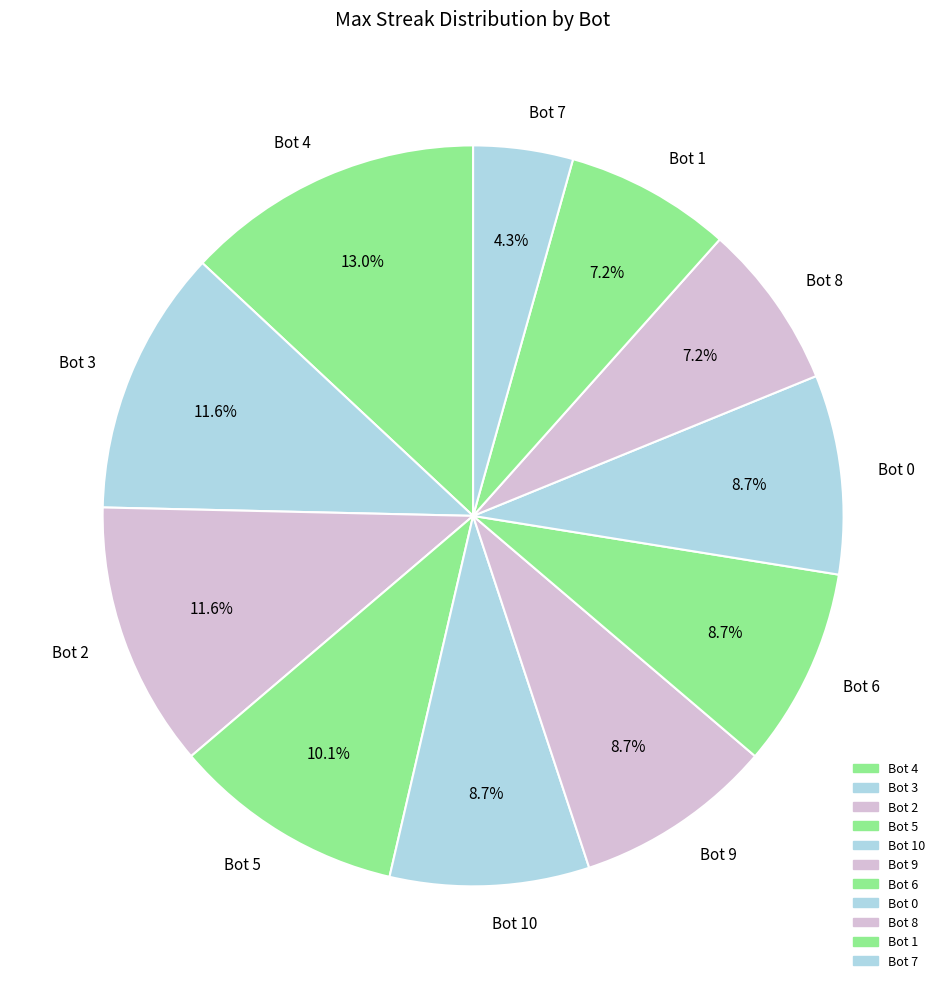

To the nearest percent, what is the difference between the largest and smallest slice percentages?

9%